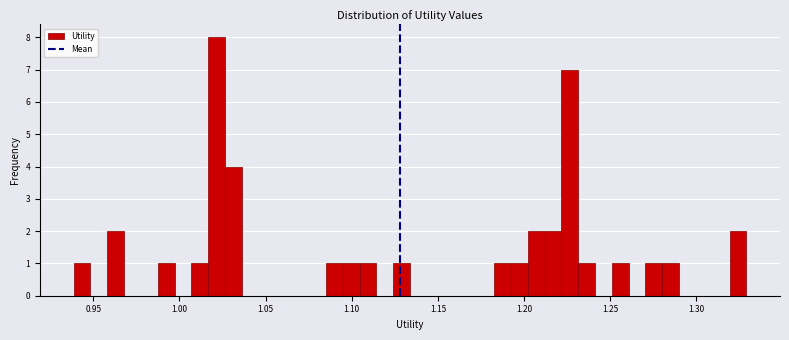

Read against the x-axis, roughly where is the centre of the tallest bar?

1.020